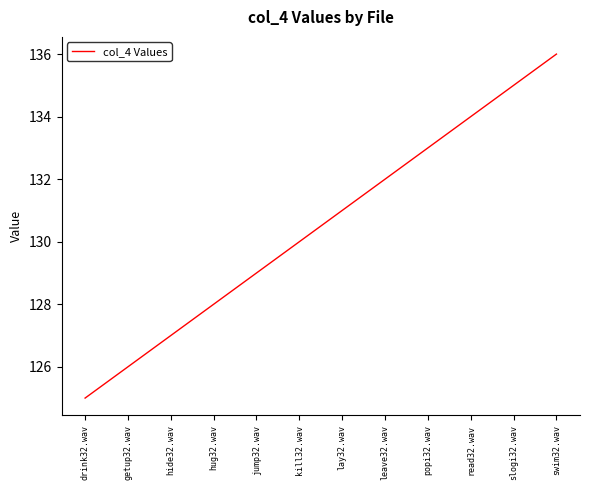

Reading left to right, list all the values displayed in this chart.

125	126	127	128	129	130	131	132	133	134	135	136